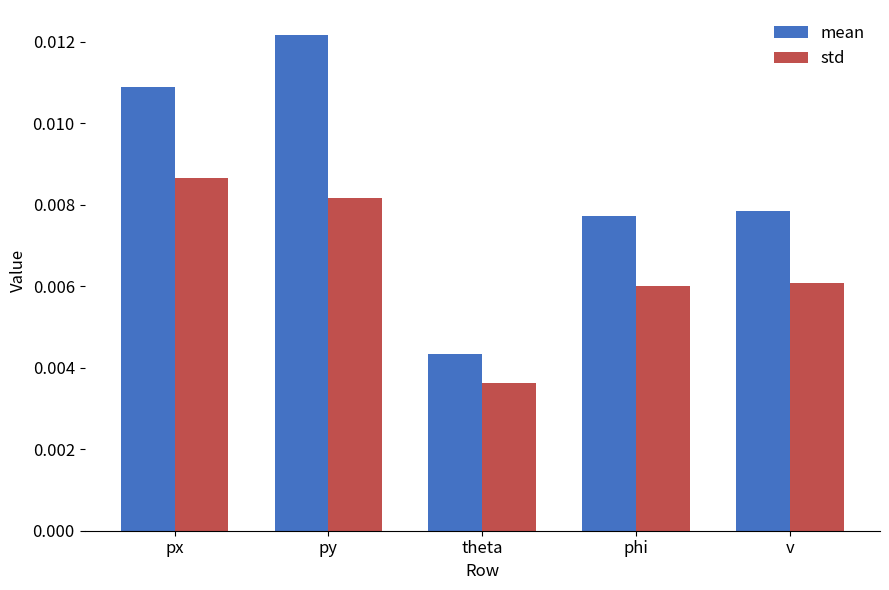

At how many categories does at least one series exceed 0?

5